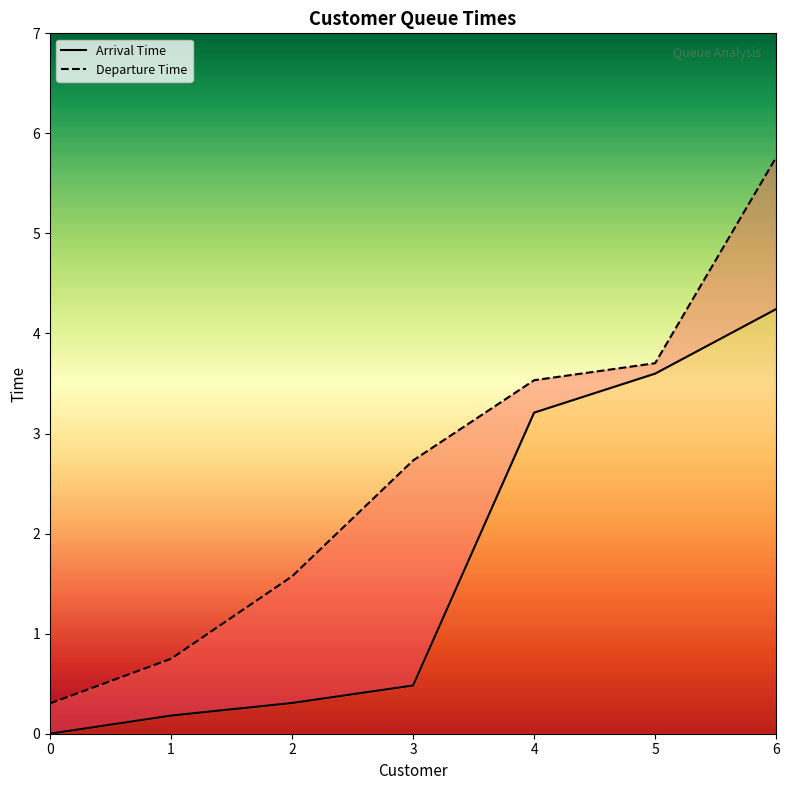

Reading left to right, transcribe all the data shown in this chart.

Arrival Time: 0.0	0.2	0.3	0.5	3.2	3.6	4.2
Departure Time: 0.3	0.7	1.6	2.7	3.5	3.7	5.8